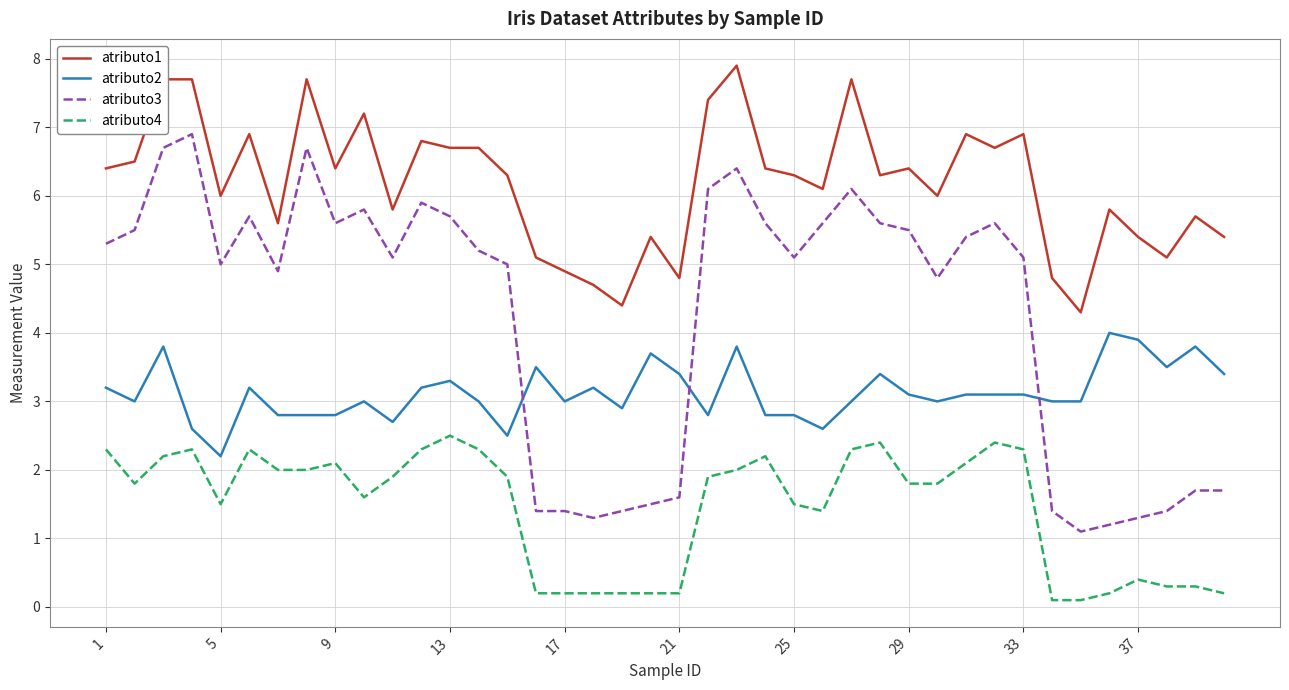

Rank the series by their average value, from highest to lowest.

atributo1, atributo3, atributo2, atributo4